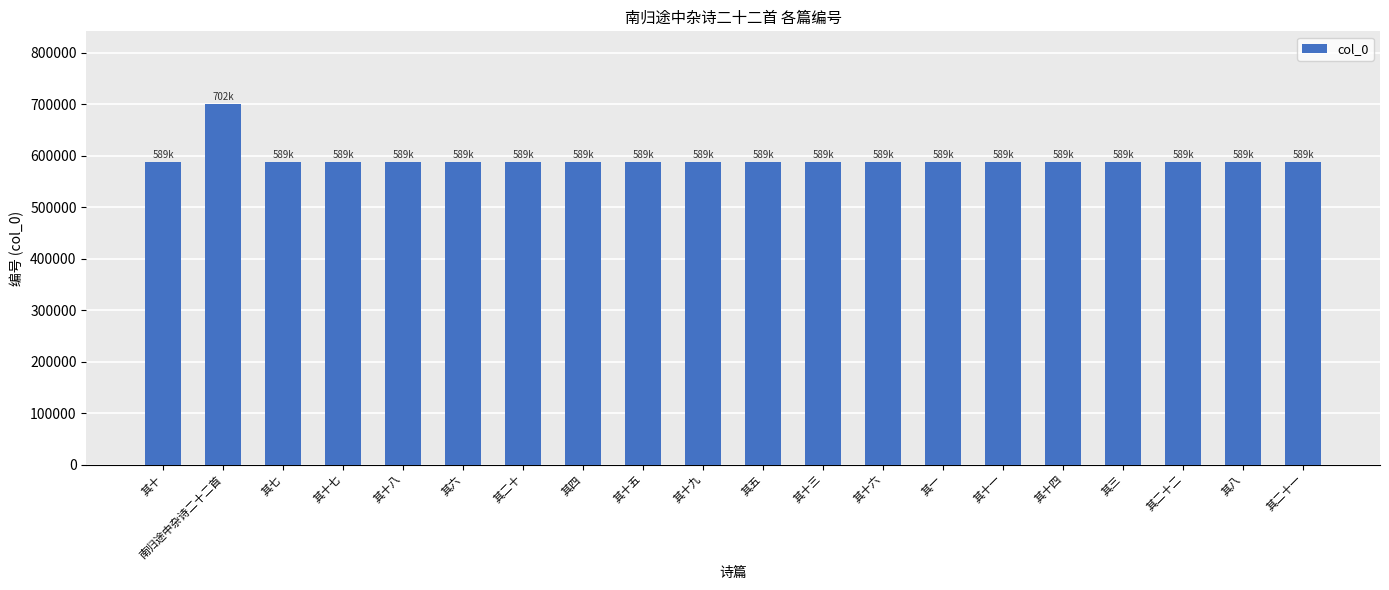

What is the sum of all values?

11889138